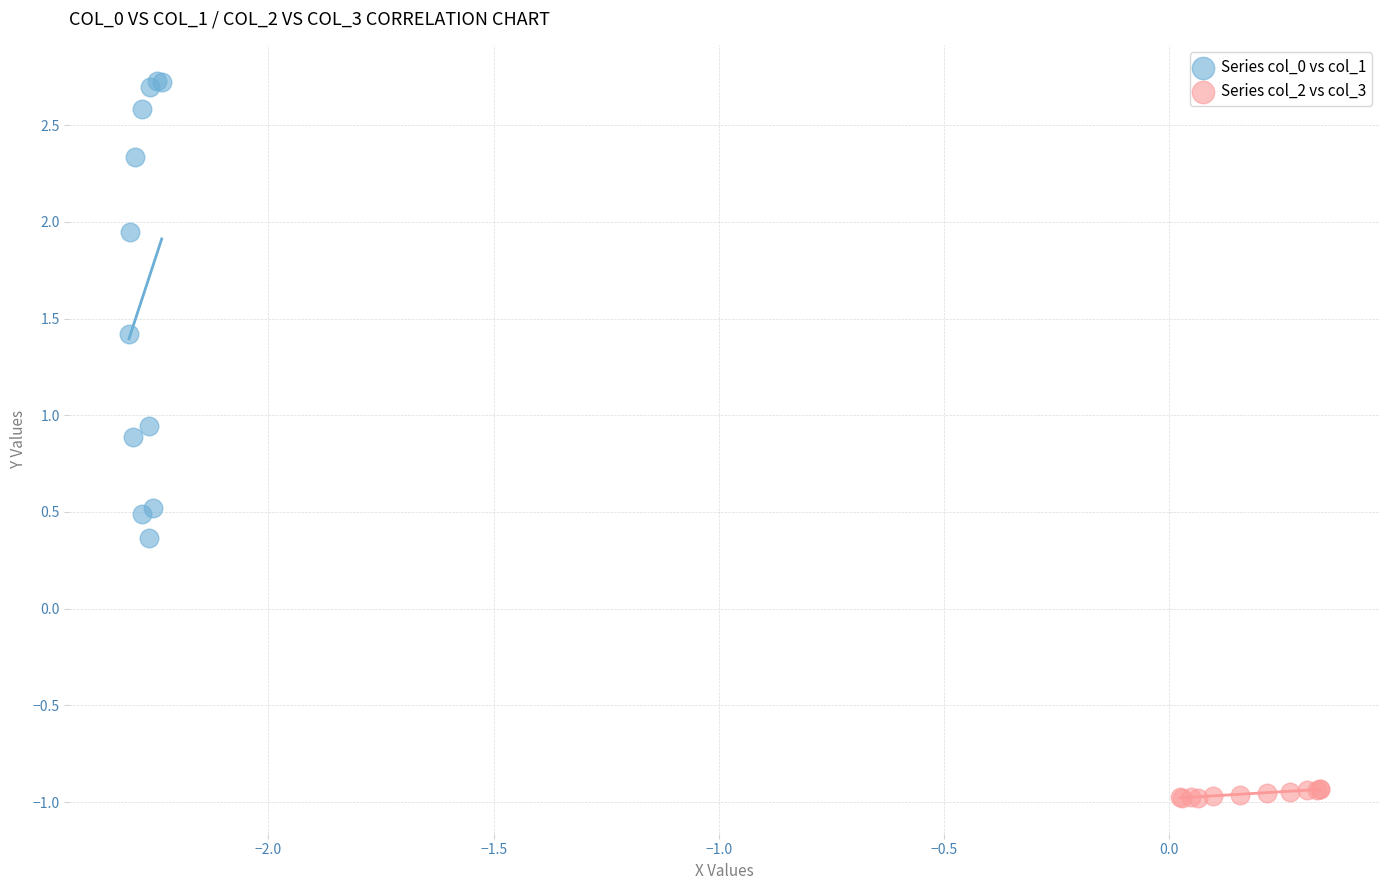

Which series contains the highest Y value?

Series col_0 vs col_1